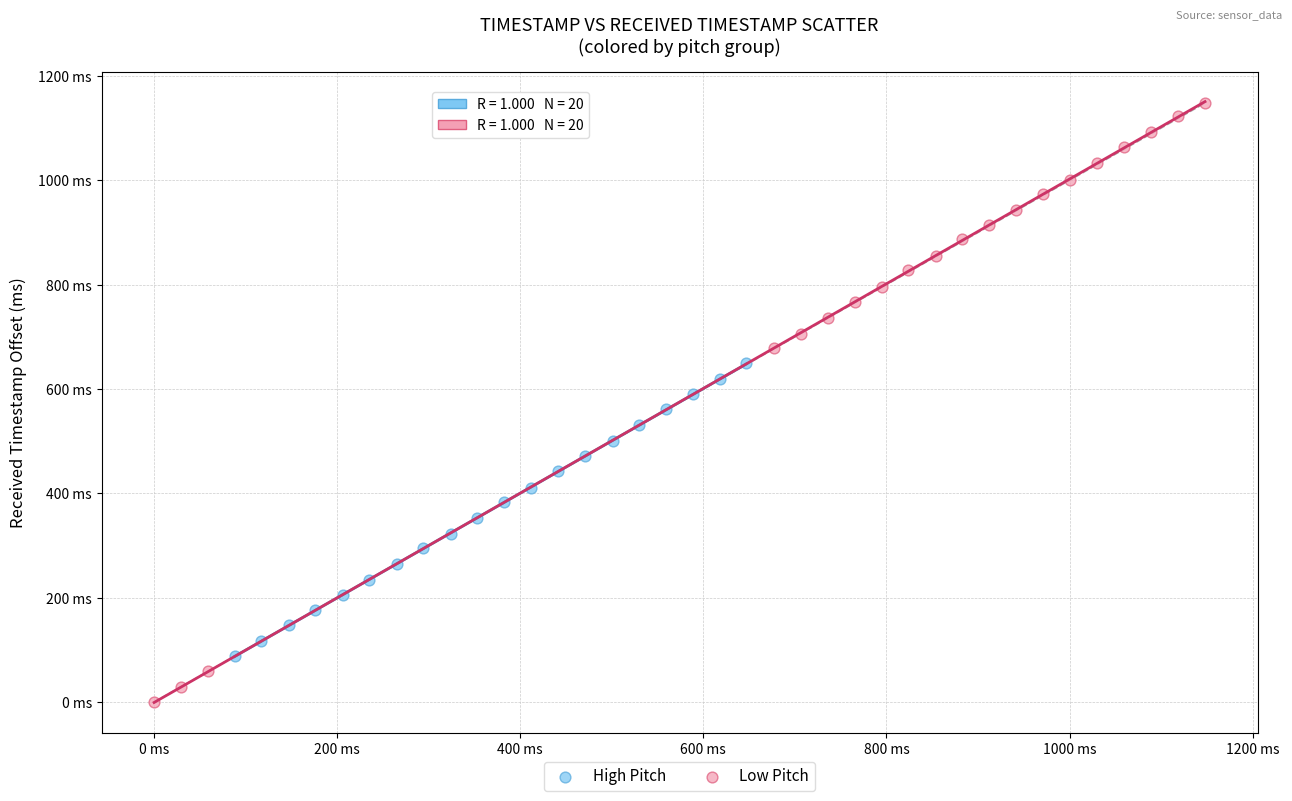

What are all the series names shown in the legend?

High Pitch, Low Pitch